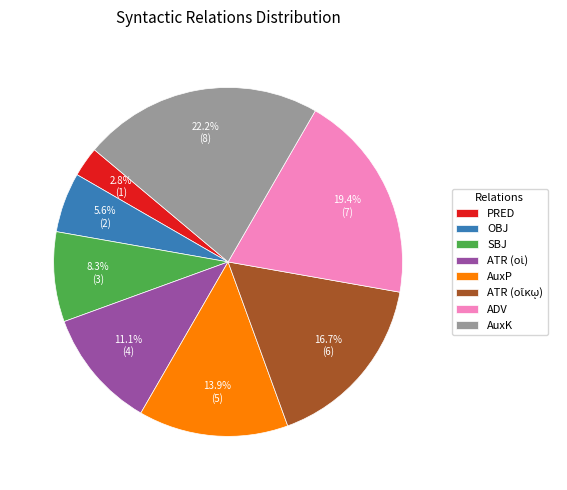

How many slices are in this pie chart?

8